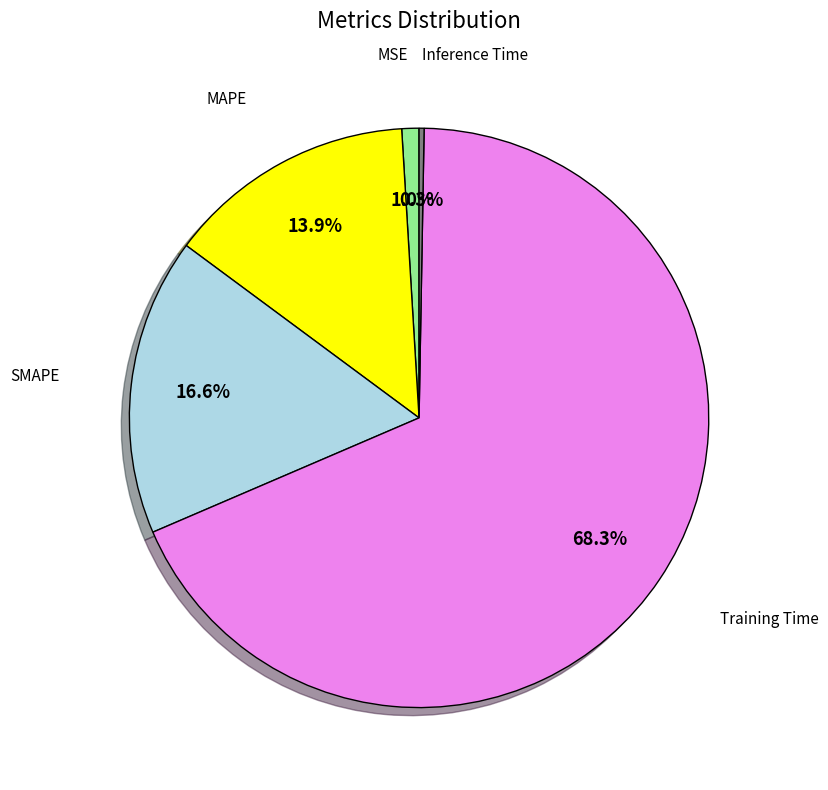

Is there any slice that represents more than half of the pie?

Yes